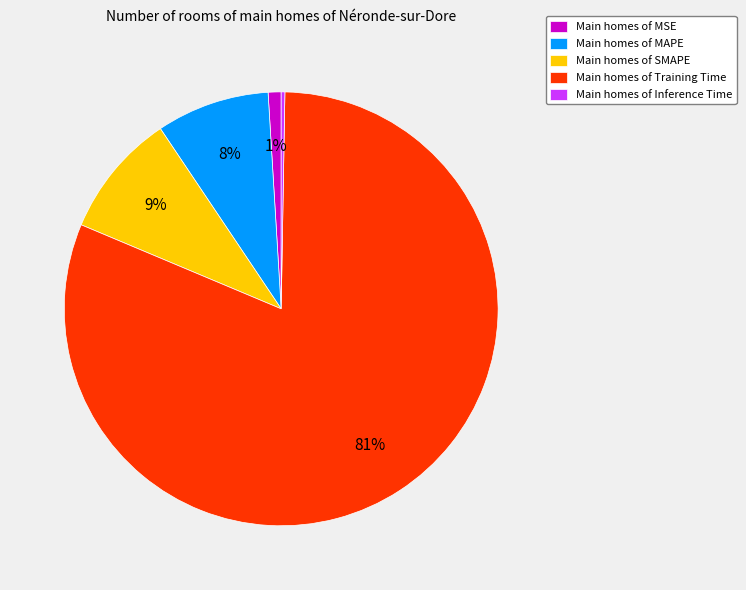

Combined, do Main homes of SMAPE and Main homes of MSE account for over 50%?

No